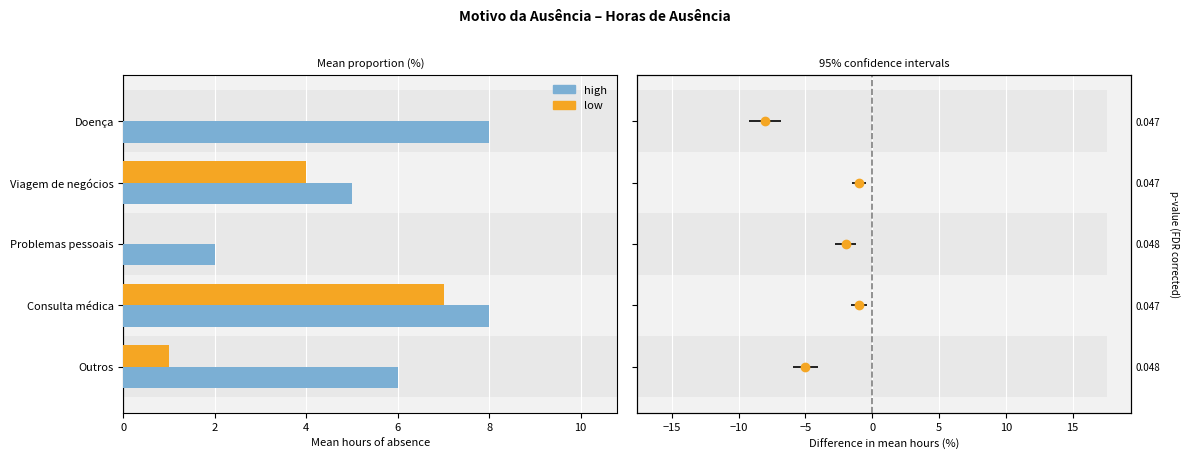

Which series has the largest total across all categories?

high